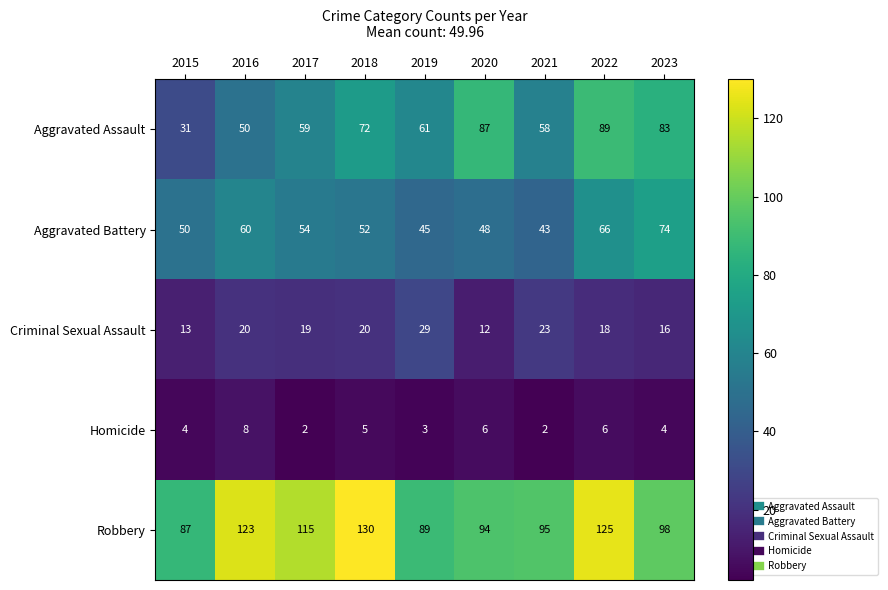

The value of Aggravated Assault at 2015 is 31. True or false?

True